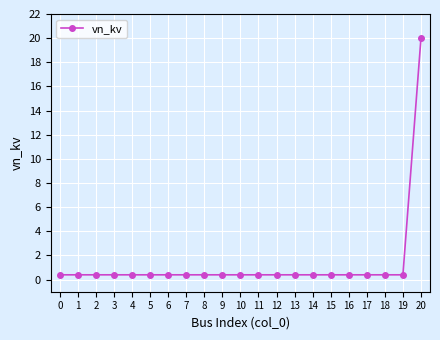

True or false: the data shows 0.4 at 9.

True